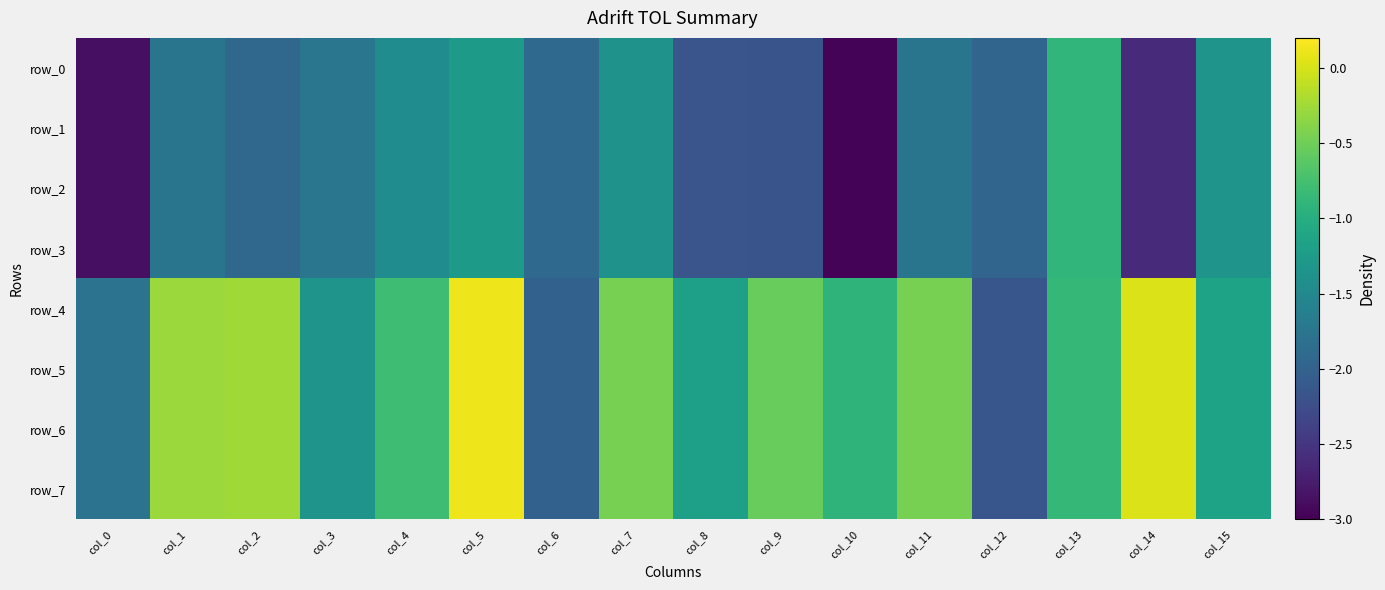

At which label is row_6 closest to -1?

col_10